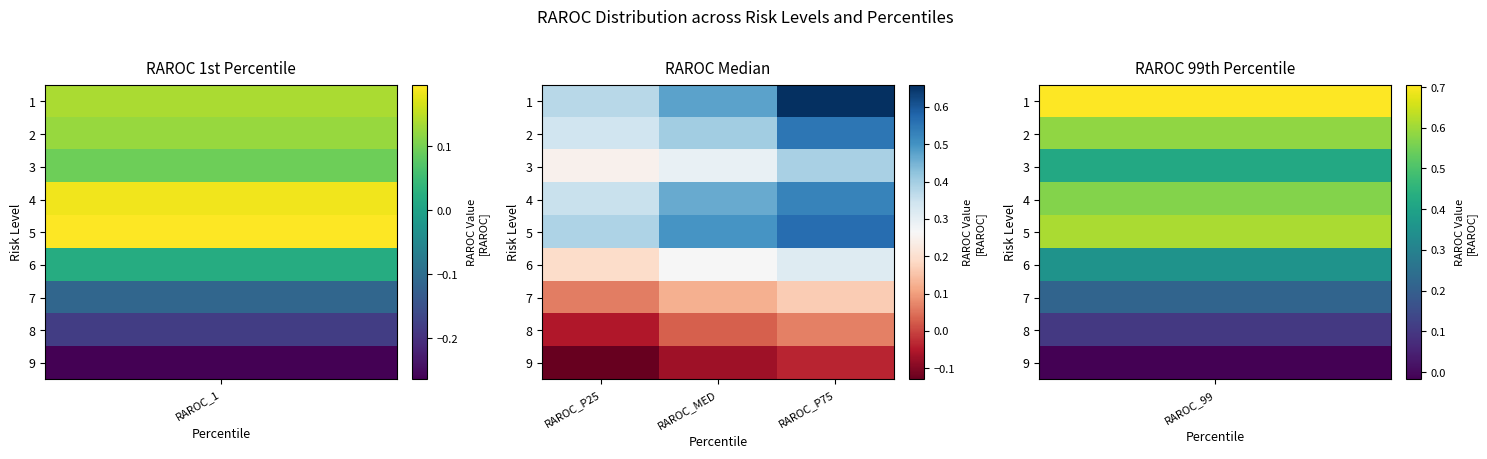

At which category does the chart reach its minimum across all series?

RAROC_P25